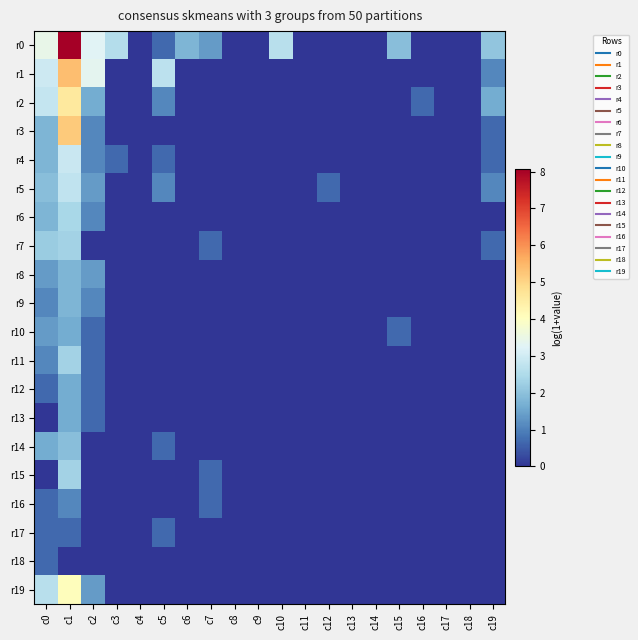

Which has a higher value, c12 or c11?

c12